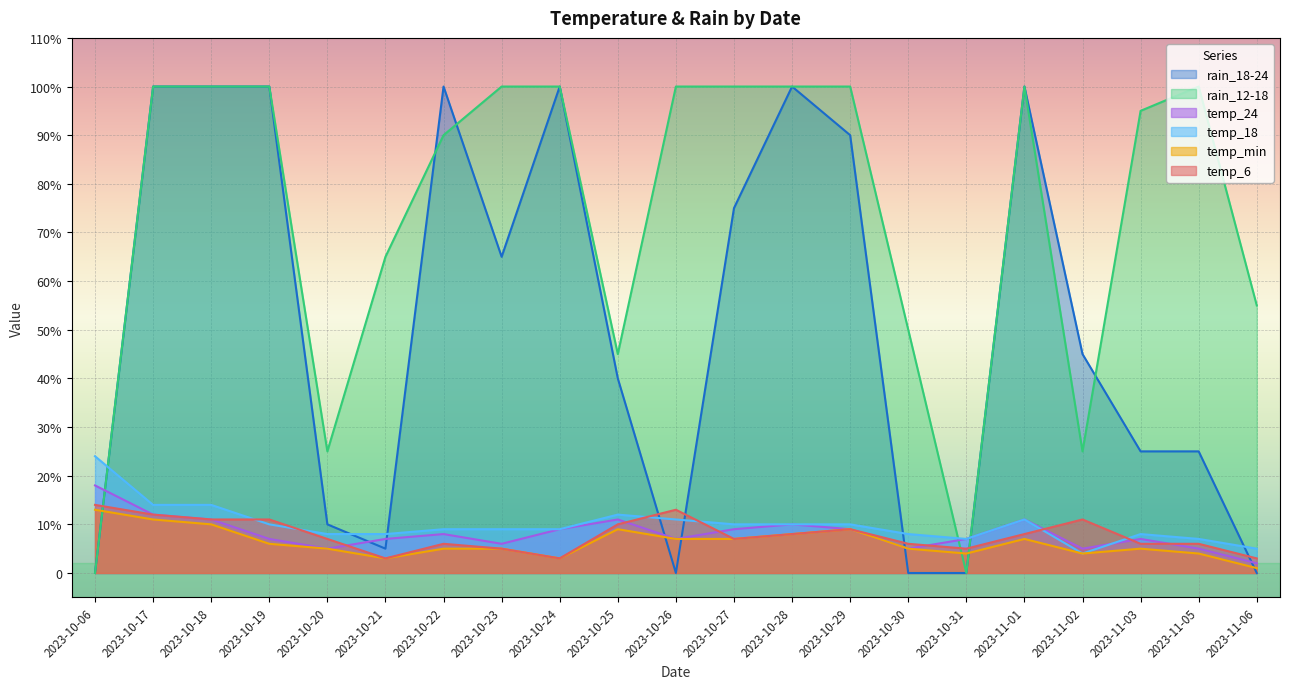

What is the sum of all temp_18 values?

208